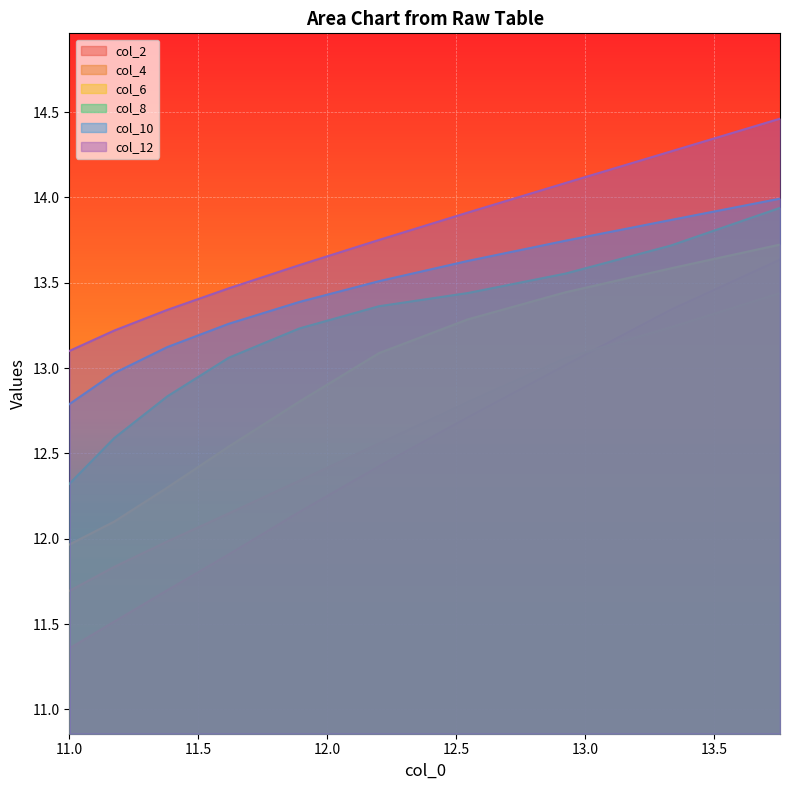

Which series has the largest total across all categories?

col_12